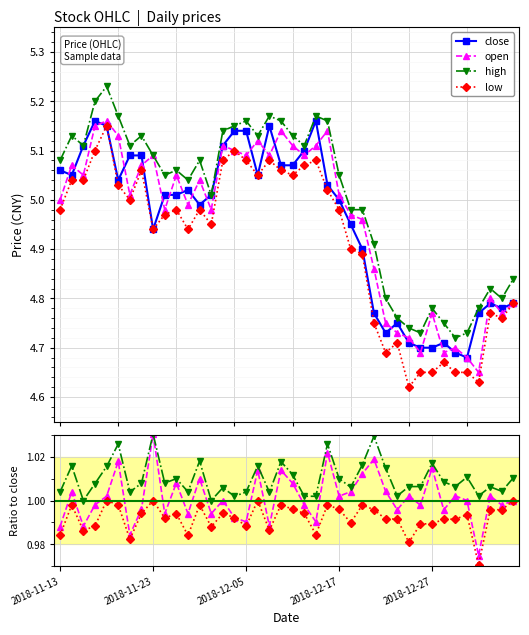

What is the value of the close point at the 39th from the left?

4.8